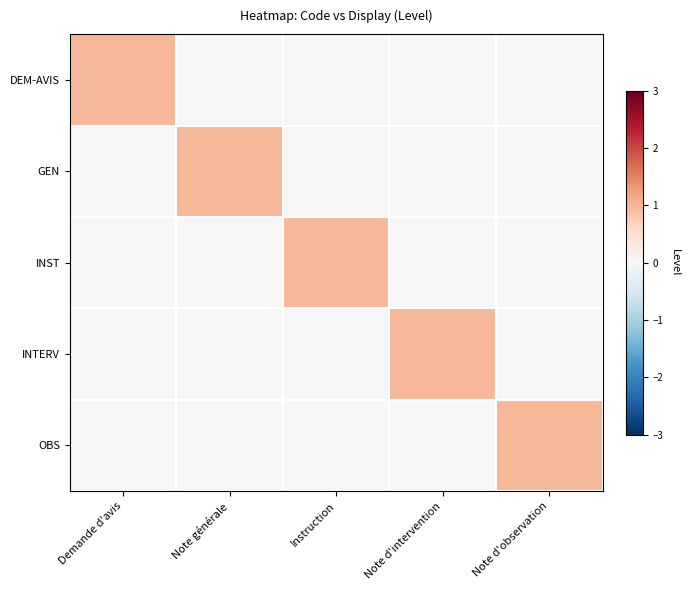

Count the number of data series in this chart.

5